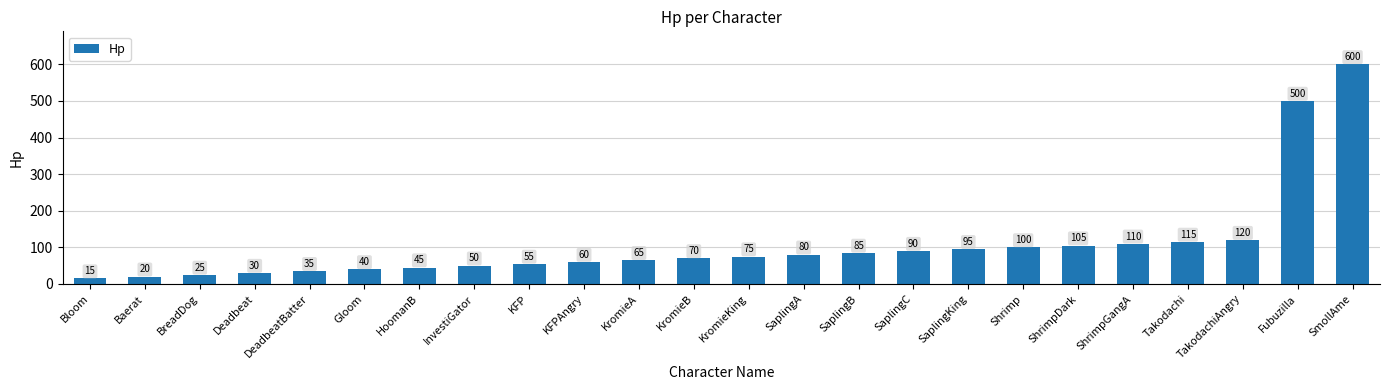

Between SaplingKing and Baerat, which is larger?

SaplingKing